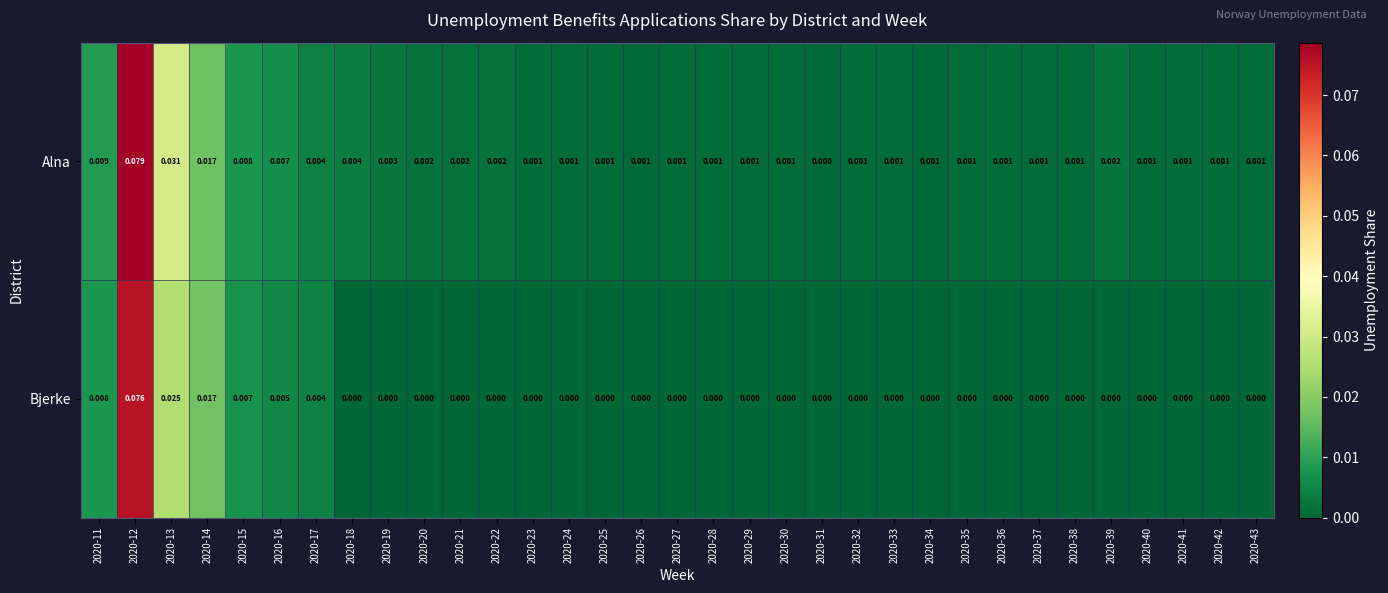

Is the value of Bjerke at 2020-42 greater than the value of Alna at 2020-39?

No